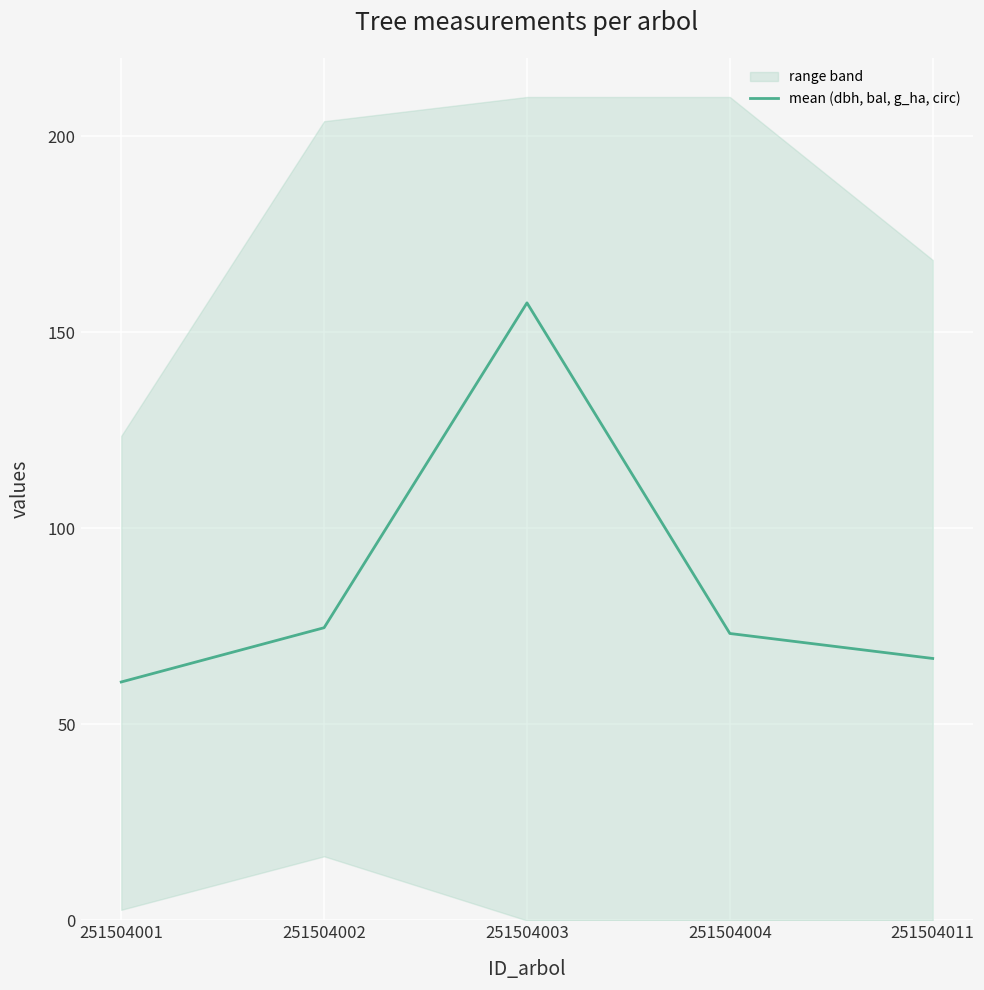

List the labels in order of value, largest first.

251504003, 251504002, 251504004, 251504011, 251504001